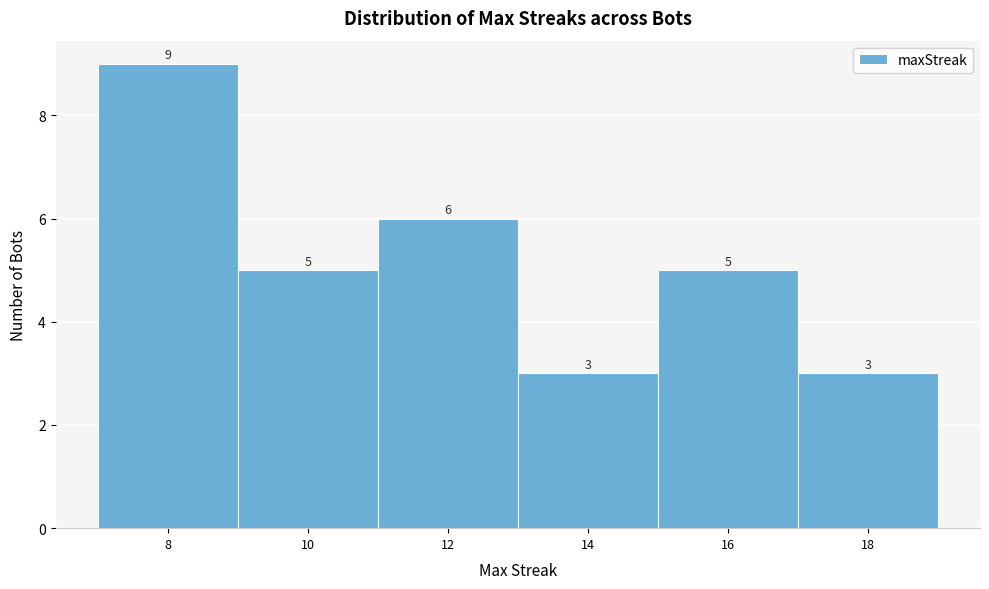

Which range on the x-axis has the tallest bar?

7 to 9